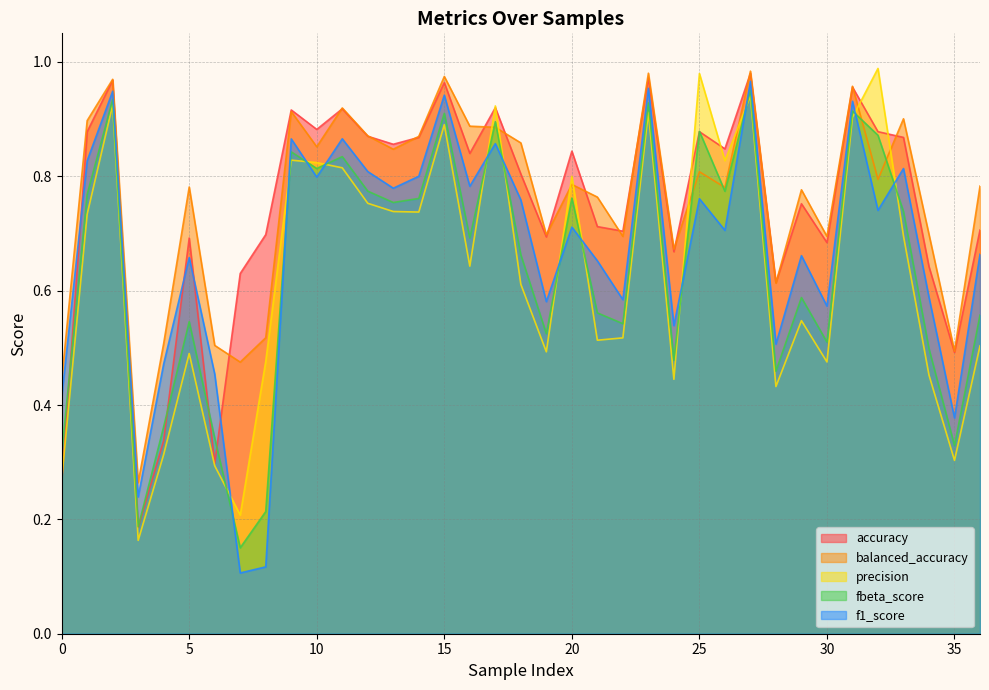

Reading left to right, what are all the values shown in this chart?

accuracy: 0.3	0.9	1.0	0.2	0.3	0.7	0.3	0.6	0.7	0.9	0.9	0.9	0.9	0.9	0.9	1.0	0.8	0.9	0.8	0.7	0.8	0.7	0.7	1.0	0.7	0.9	0.8	1.0	0.6	0.8	0.7	1.0	0.9	0.9	0.6	0.5	0.7
balanced_accuracy: 0.4	0.9	1.0	0.3	0.5	0.8	0.5	0.5	0.5	0.9	0.9	0.9	0.9	0.8	0.9	1.0	0.9	0.9	0.9	0.7	0.8	0.8	0.7	1.0	0.7	0.8	0.8	1.0	0.6	0.8	0.7	1.0	0.8	0.9	0.7	0.5	0.8
precision: 0.3	0.7	0.9	0.2	0.3	0.5	0.3	0.2	0.5	0.8	0.8	0.8	0.8	0.7	0.7	0.9	0.6	0.9	0.6	0.5	0.8	0.5	0.5	0.9	0.4	1.0	0.8	0.9	0.4	0.5	0.5	0.9	1.0	0.7	0.5	0.3	0.5
fbeta_score: 0.3	0.8	0.9	0.2	0.4	0.5	0.3	0.2	0.2	0.8	0.8	0.8	0.8	0.8	0.8	0.9	0.7	0.9	0.7	0.5	0.8	0.6	0.5	0.9	0.5	0.9	0.8	1.0	0.5	0.6	0.5	0.9	0.9	0.7	0.5	0.3	0.6
f1_score: 0.4	0.8	0.9	0.2	0.5	0.7	0.5	0.1	0.1	0.9	0.8	0.9	0.8	0.8	0.8	0.9	0.8	0.9	0.8	0.6	0.7	0.7	0.6	1.0	0.5	0.8	0.7	1.0	0.5	0.7	0.6	0.9	0.7	0.8	0.6	0.4	0.7